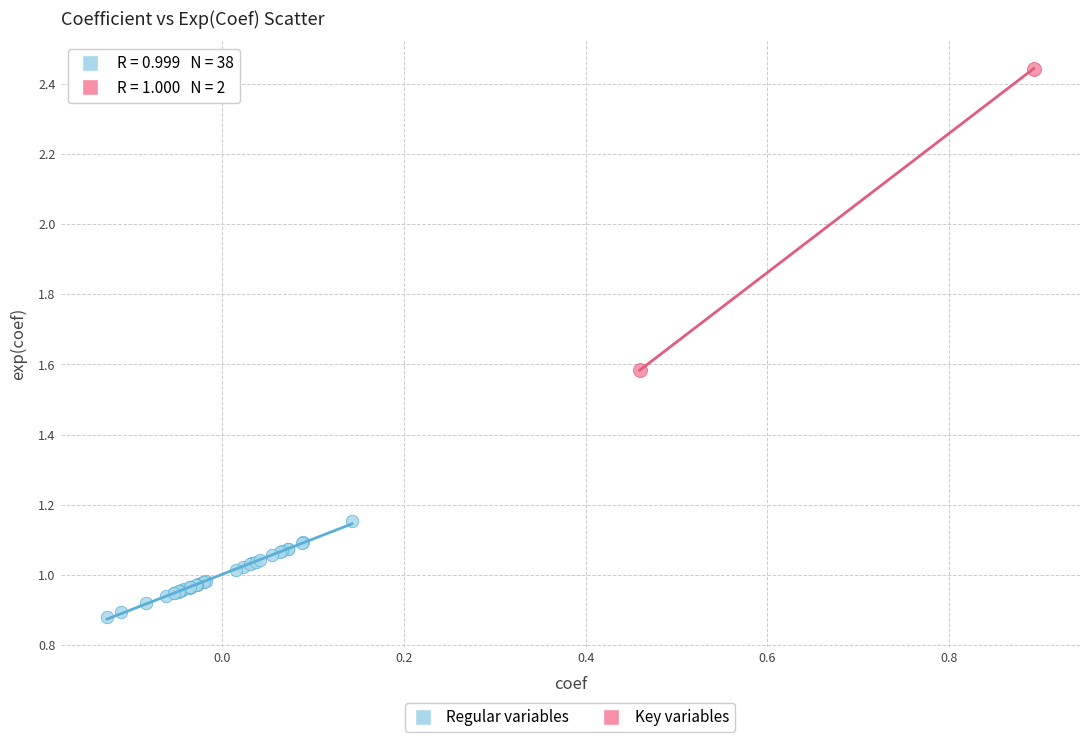

Which series has the widest spread of Y values?

Key variables